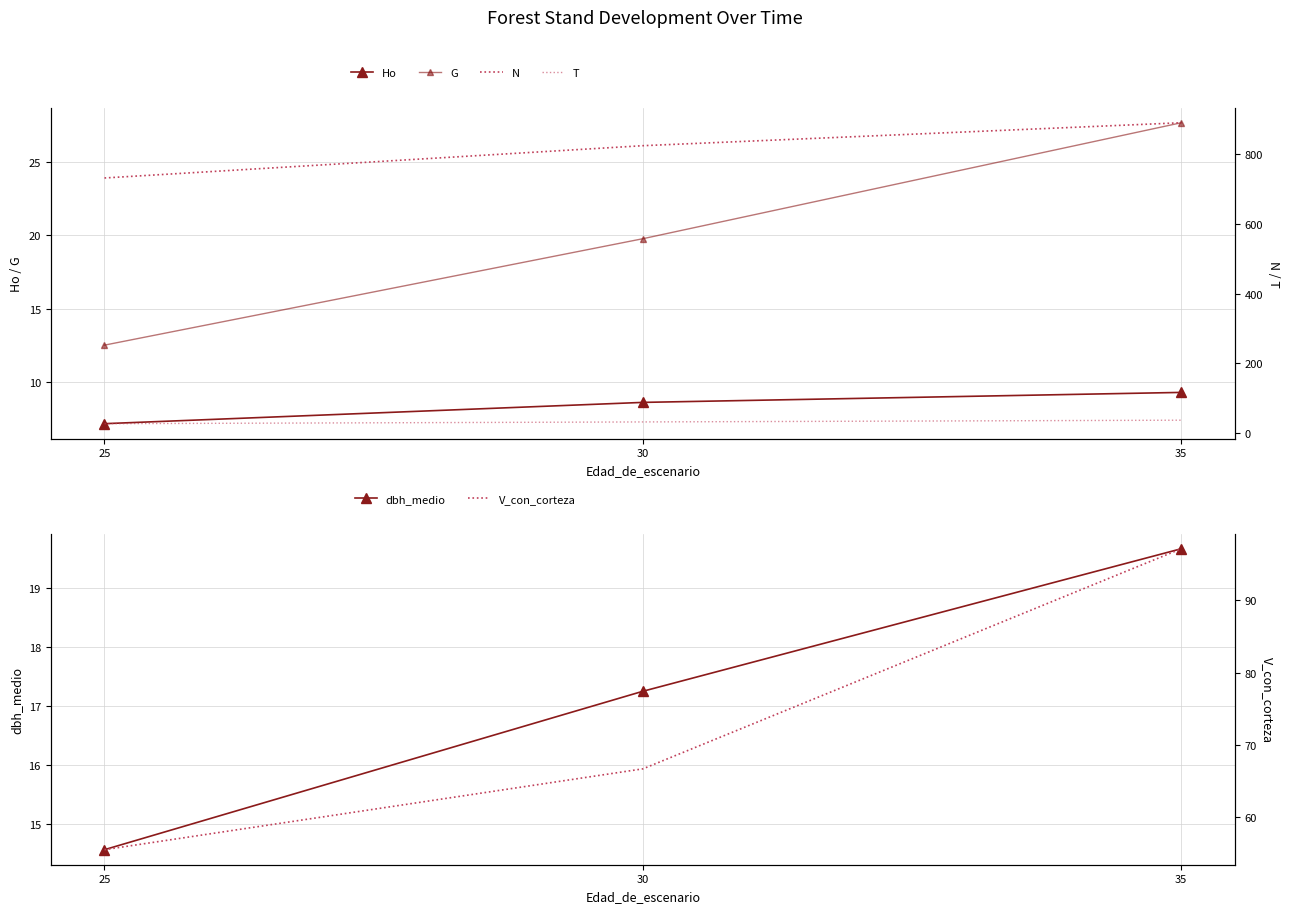

What is the lowest value of the G series?

12.5